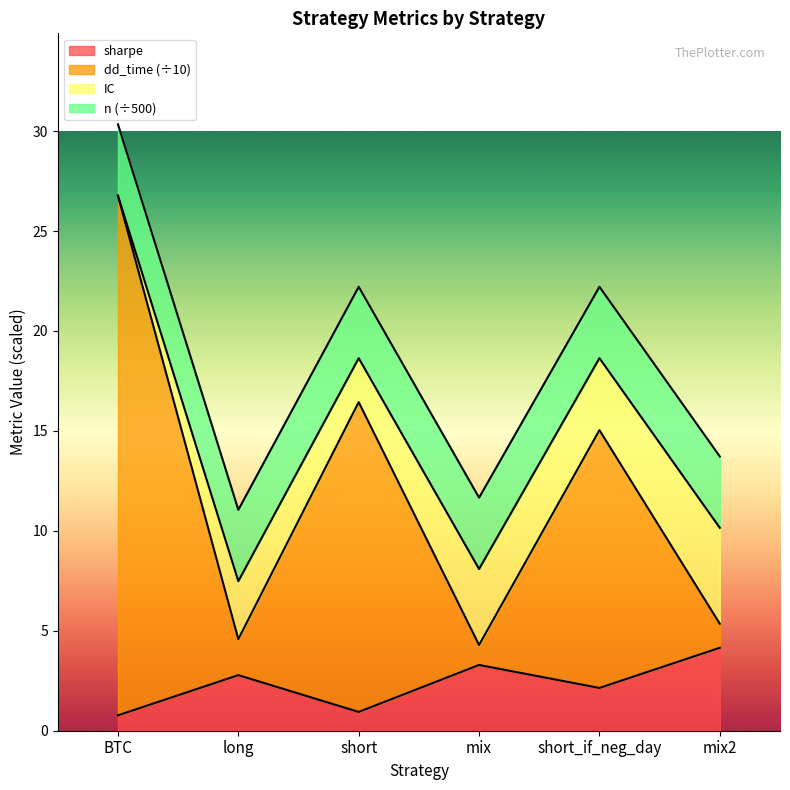

True or false: sharpe has a value of 2.1 at short_if_neg_day.

True